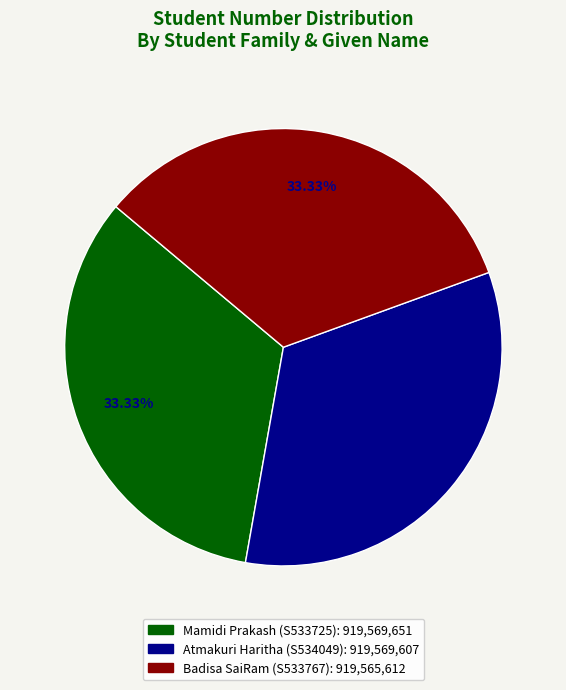

Do Badisa SaiRam (S533767) and Atmakuri Haritha (S534049) together represent more than half of the pie?

Yes